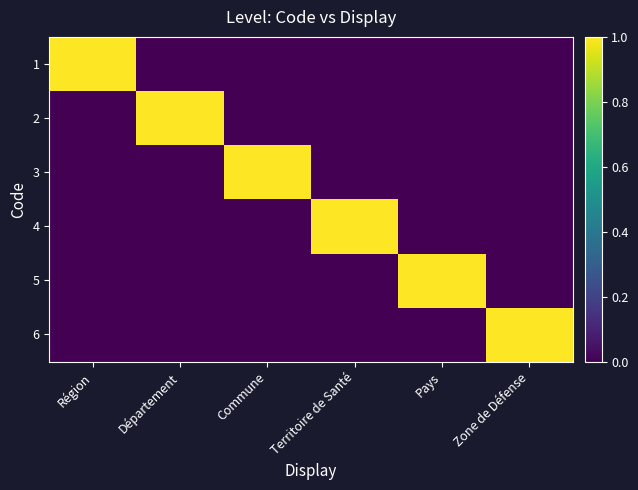

At how many categories does at least one series exceed 0?

6